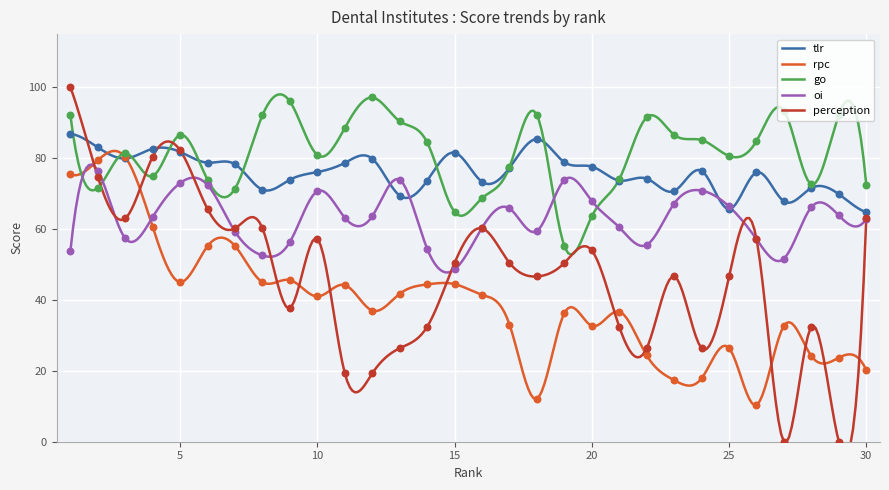

Which series reaches the maximum Y coordinate?

perception